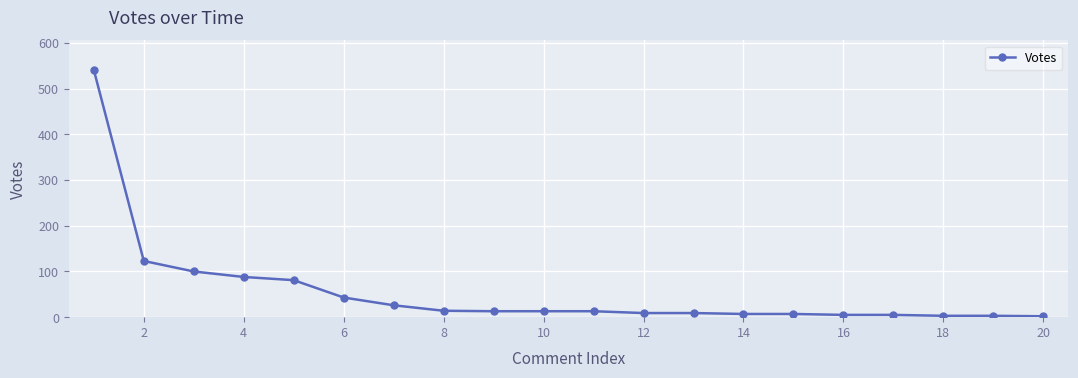

What is the difference between the maximum and minimum values?

539